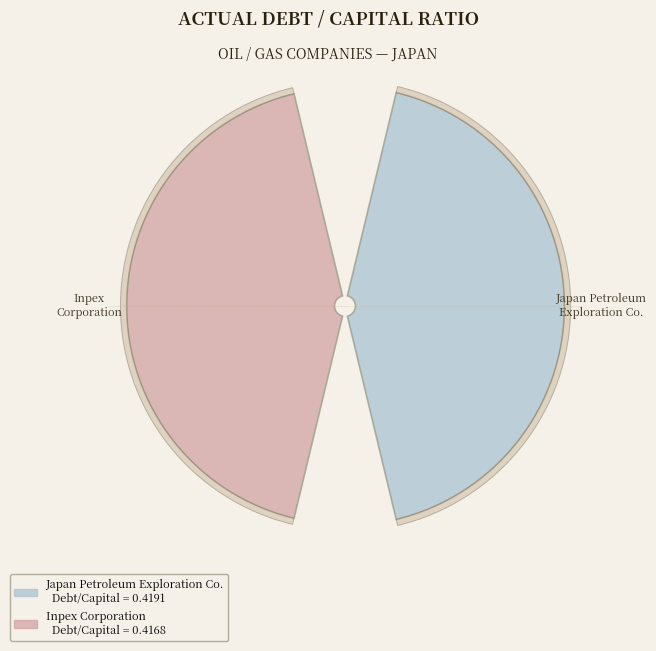

Which slice represents more than half of the pie?

Japan Petroleum Exploration Co., Ltd.